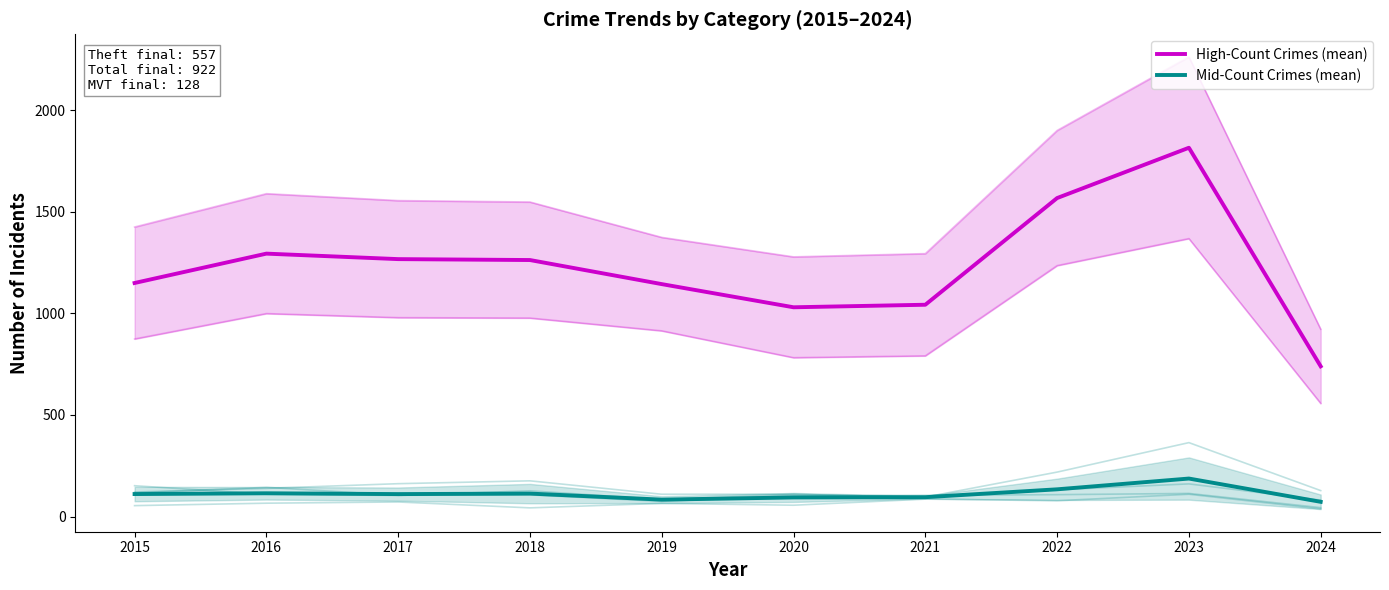

Reading left to right, what are all the values shown in this chart?

High-Count Crimes (mean): 1149.5	1294.0	1267.0	1262.5	1144.0	1030.0	1042.5	1567.5	1815.0	739.5
Mid-Count Crimes (mean): 111.0	114.8	110.8	113.2	83.5	94.2	95.5	134.2	187.2	72.8